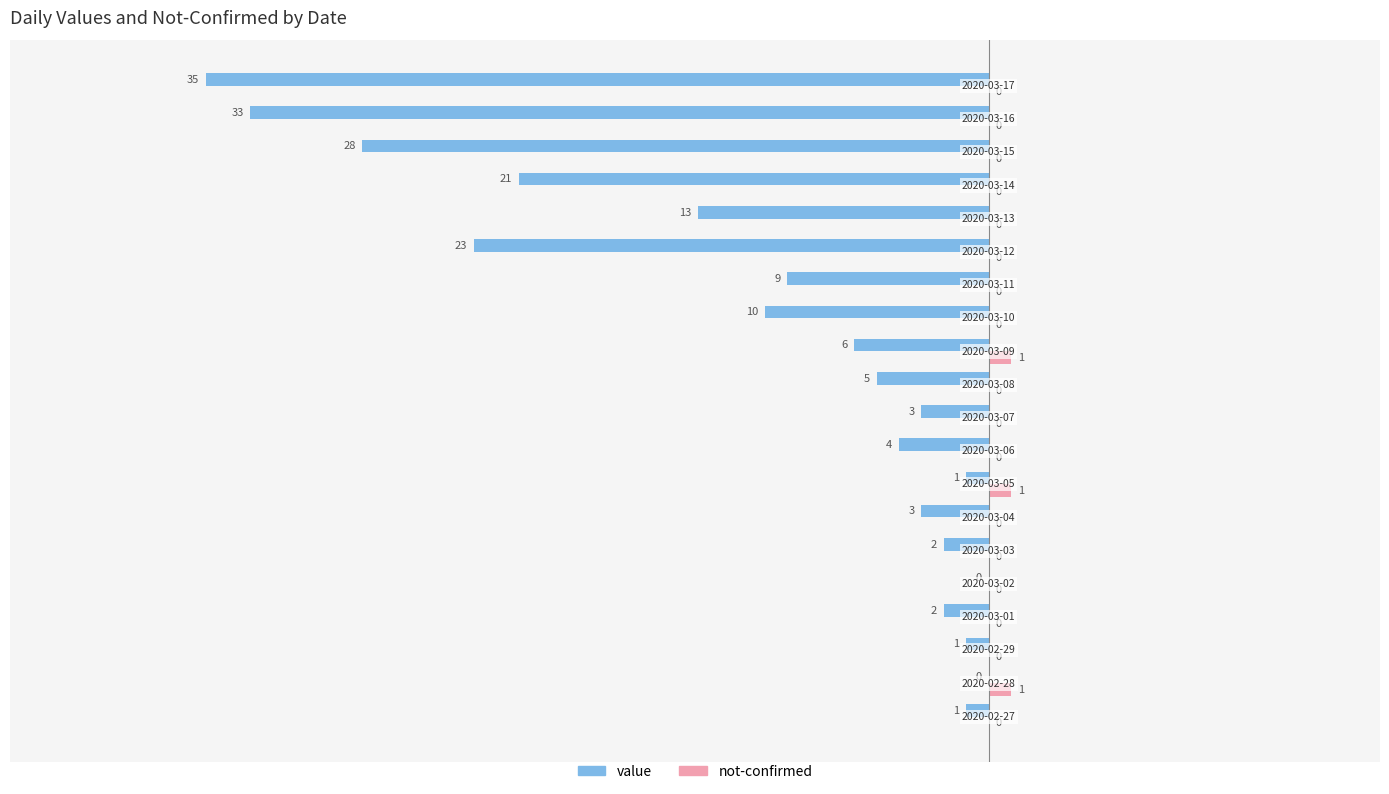

Which series has the largest total across all categories?

not-confirmed